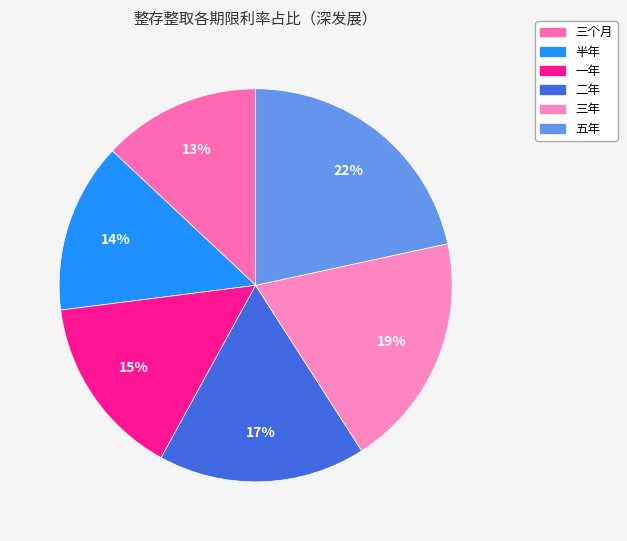

Is it true that 半年 is 14% of the pie?

True